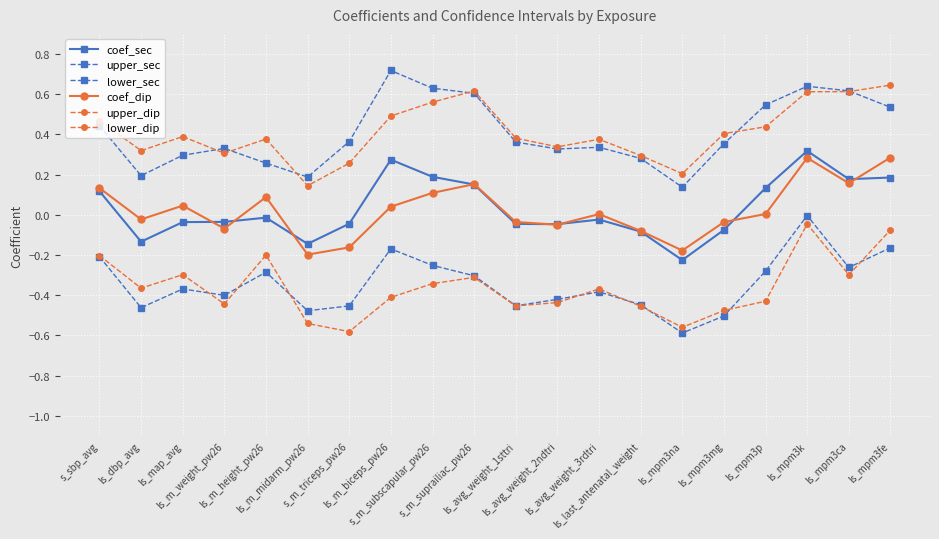

What is the difference between the lower_dip values at ls_m_height_pw26 and ls_mpm3ca?

0.1